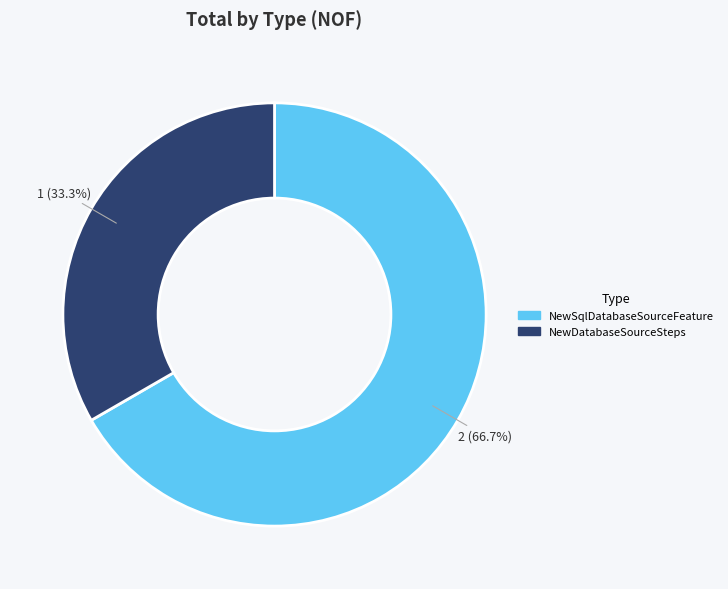

To the nearest percent, what is the average slice percentage?

50%